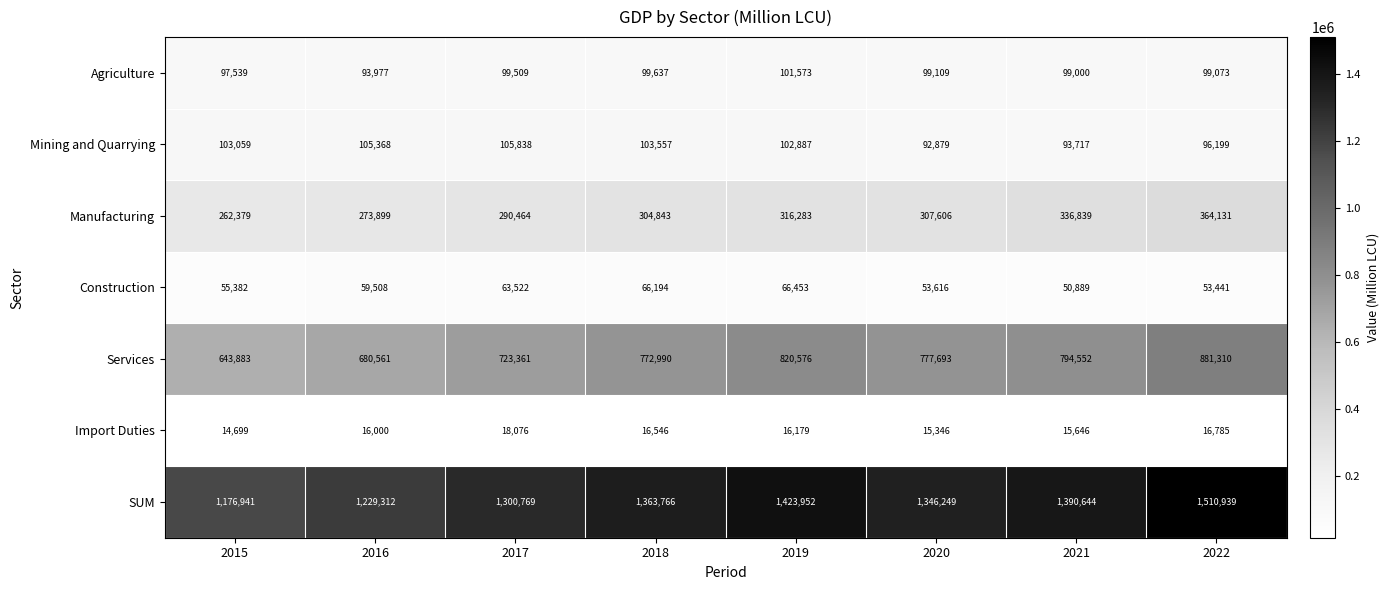

At which category is the sum across all series the highest?

2022